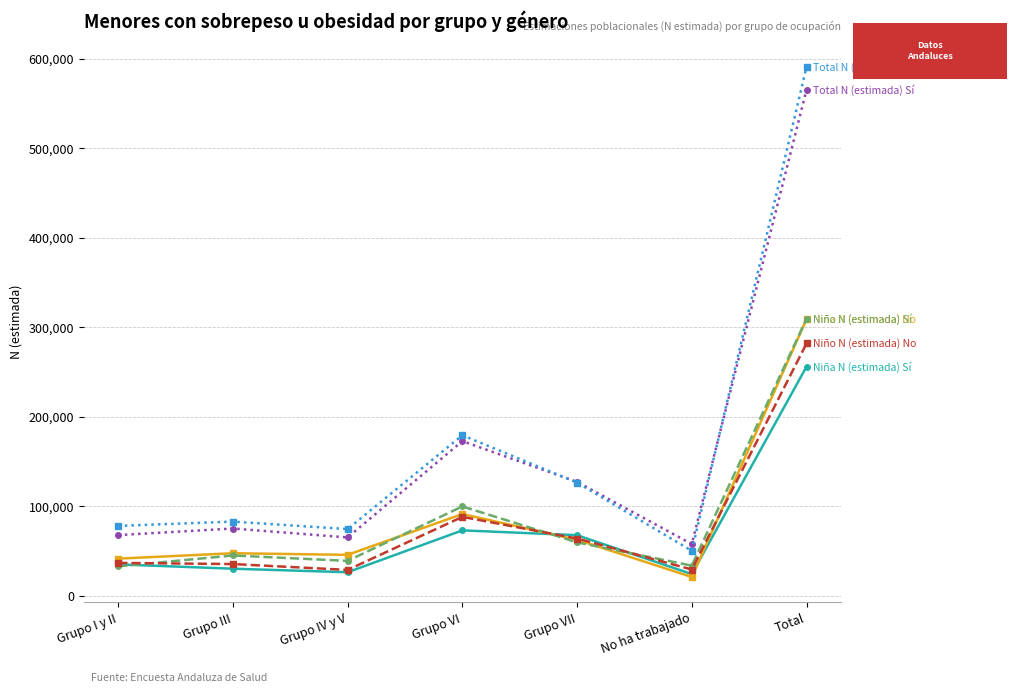

What is the greatest value displayed?

590647